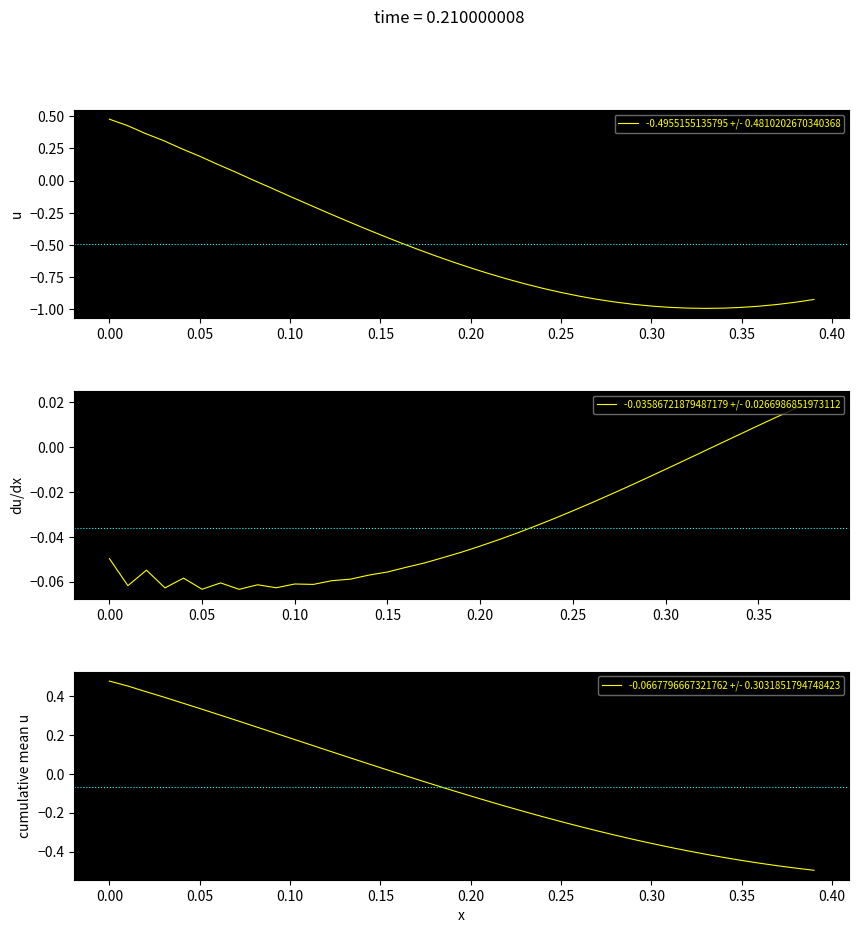

Count the number of values greater than 0.

17